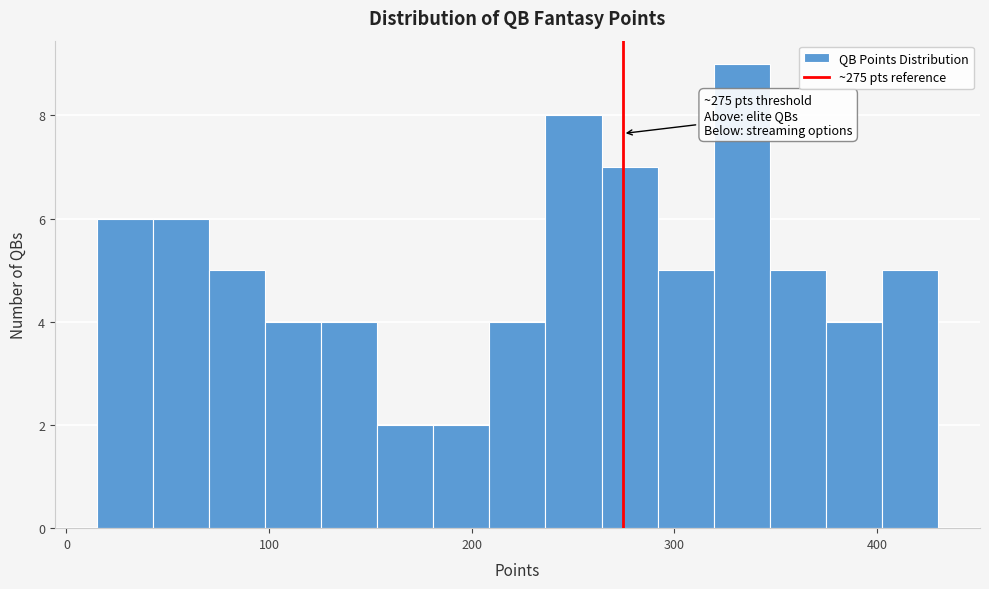

Around what value on the x-axis is the tallest bar? Give the approximate position of its centre, as read against the axis.

330